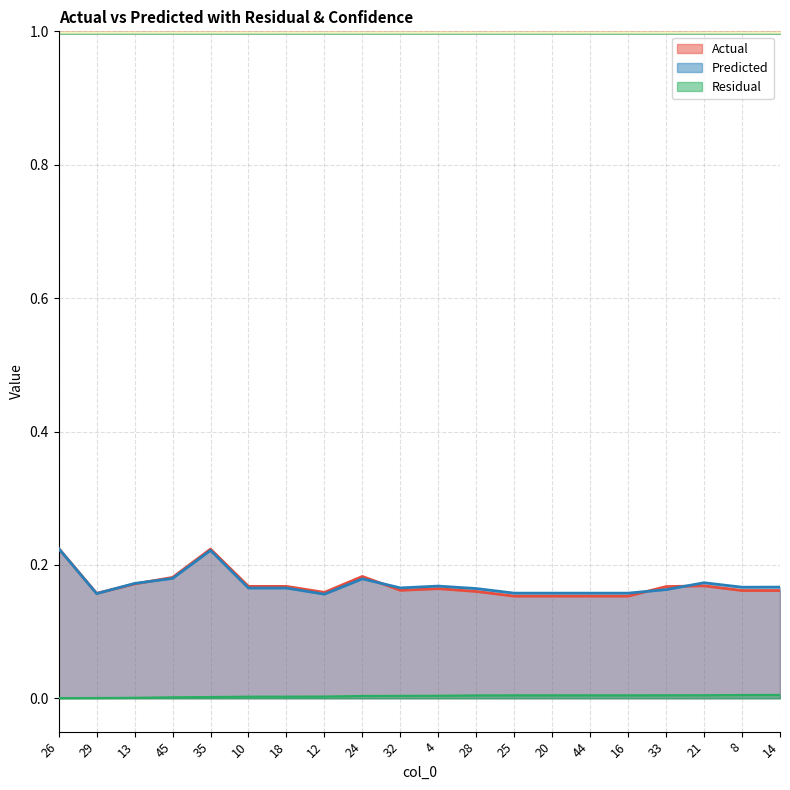

Reading left to right, transcribe all the data shown in this chart.

Actual: 0.2	0.2	0.2	0.2	0.2	0.2	0.2	0.2	0.2	0.2	0.2	0.2	0.2	0.2	0.2	0.2	0.2	0.2	0.2	0.2
Predicted: 0.2	0.2	0.2	0.2	0.2	0.2	0.2	0.2	0.2	0.2	0.2	0.2	0.2	0.2	0.2	0.2	0.2	0.2	0.2	0.2
Residual: 0.0	0.0	0.0	0.0	0.0	0.0	0.0	0.0	0.0	0.0	0.0	0.0	0.0	0.0	0.0	0.0	0.0	0.0	0.0	0.0